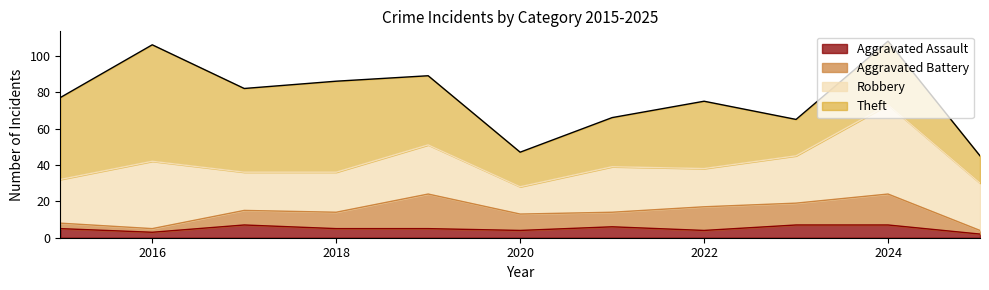

What is the sum of the Aggravated Assault values at 2020 and 2018?

9